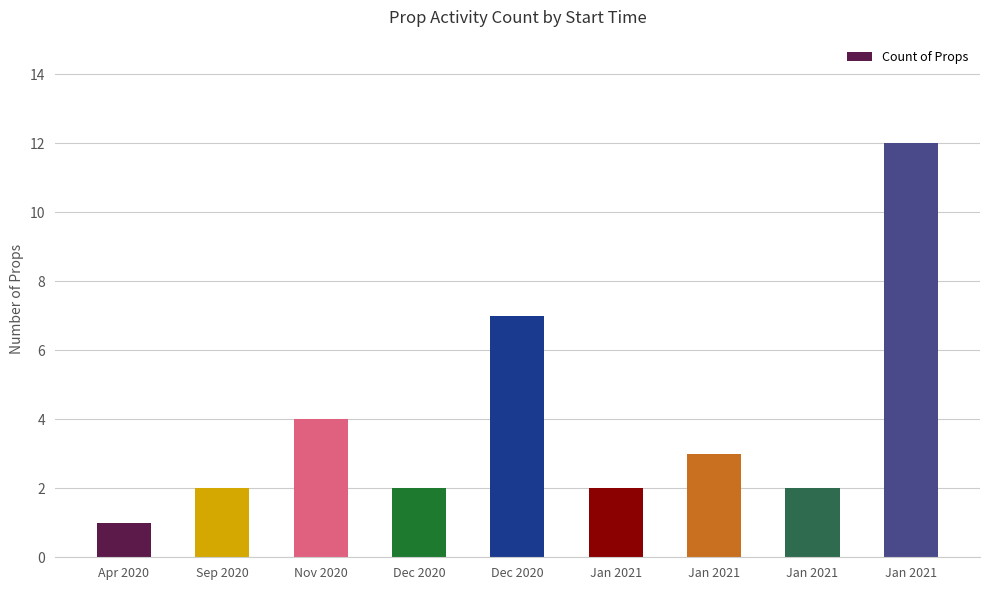

How many data points does each series have?

9